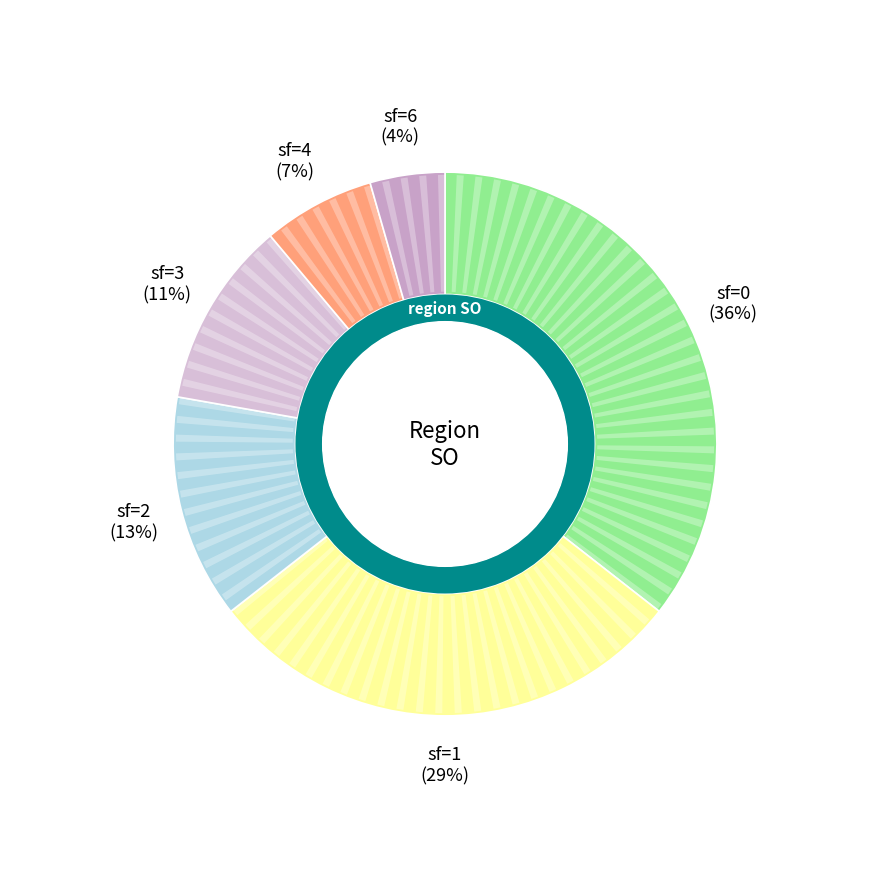

Is 1 the majority of the pie?

No